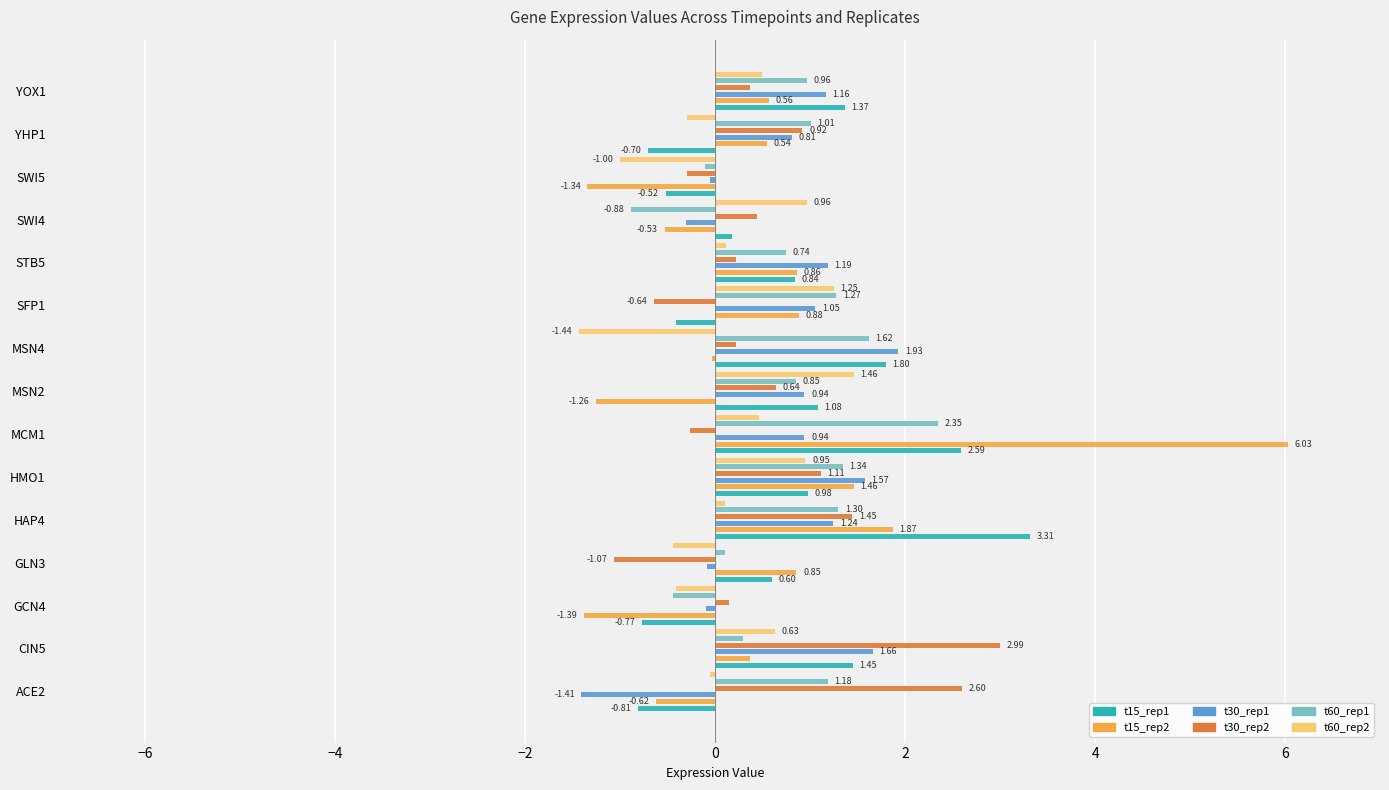

What is the maximum value shown in the chart?

6.0